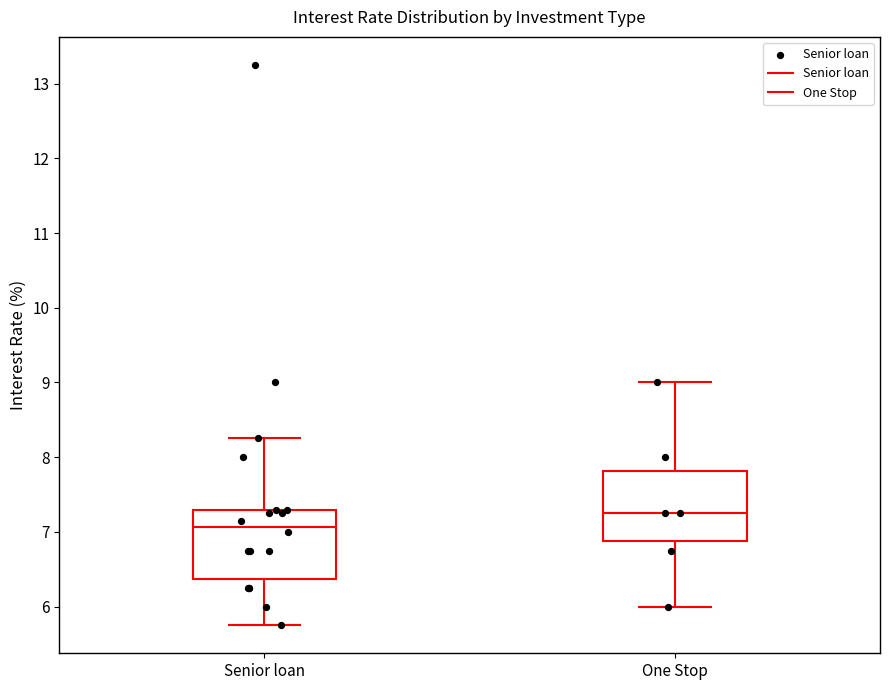

Which box's median line is the lowest?

Senior loan